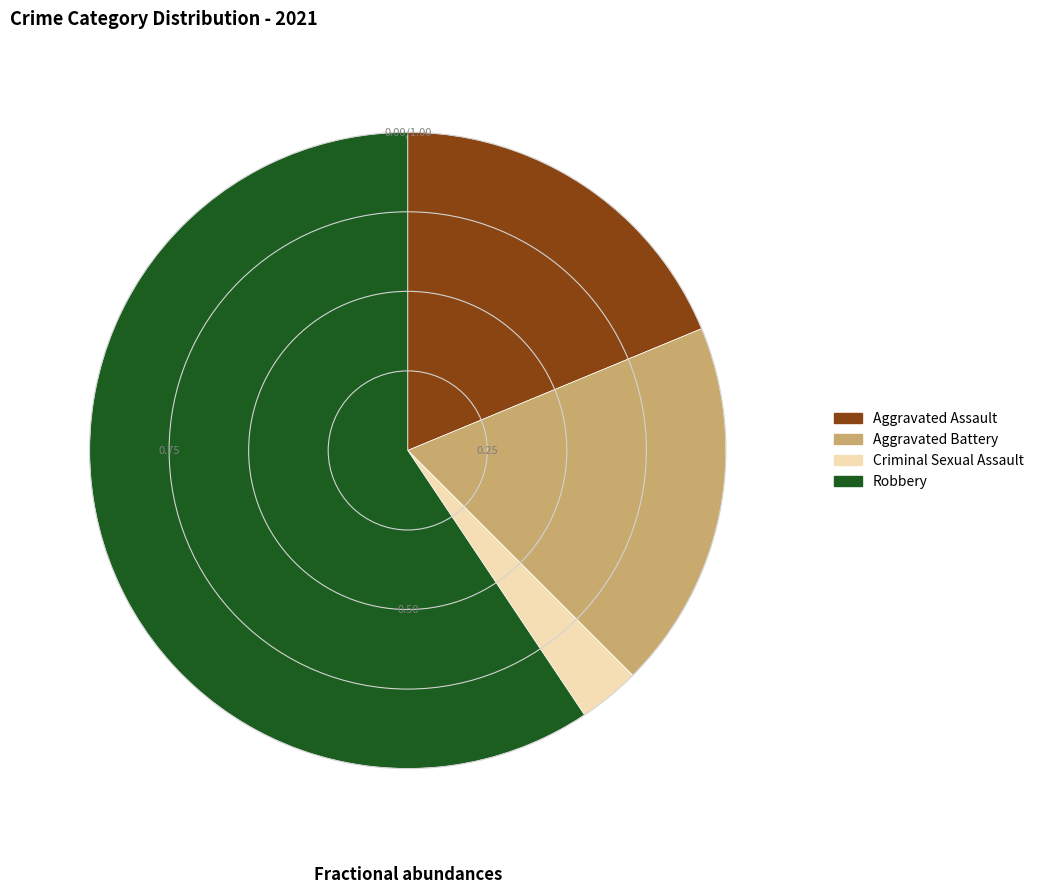

Is there any slice that represents more than half of the pie?

Yes